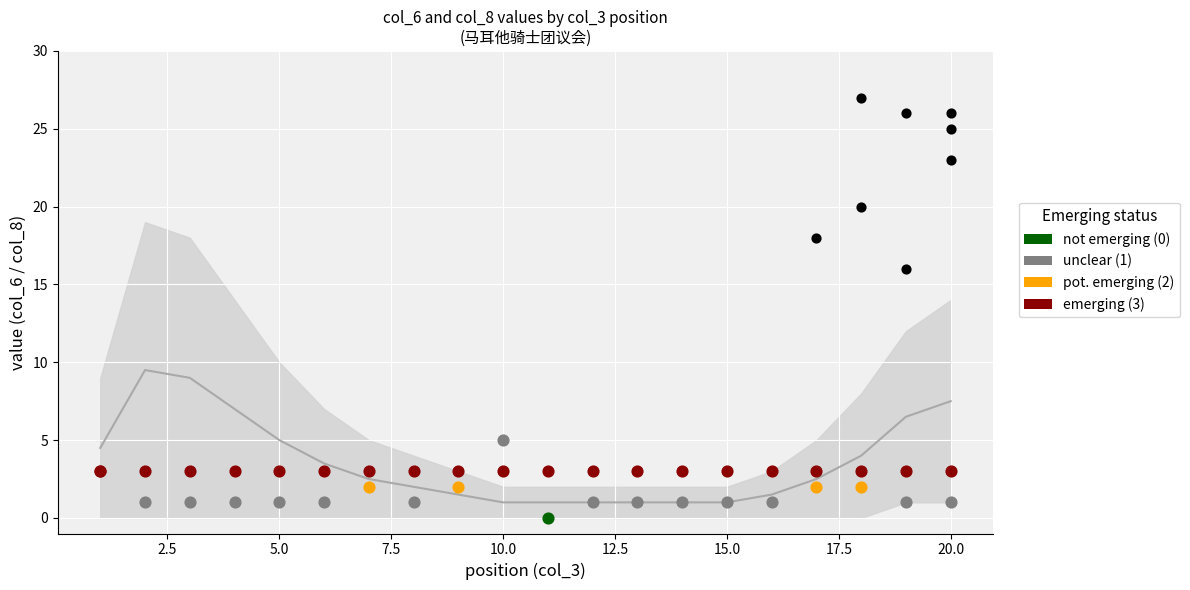

At which category is the sum across all series the highest?

20